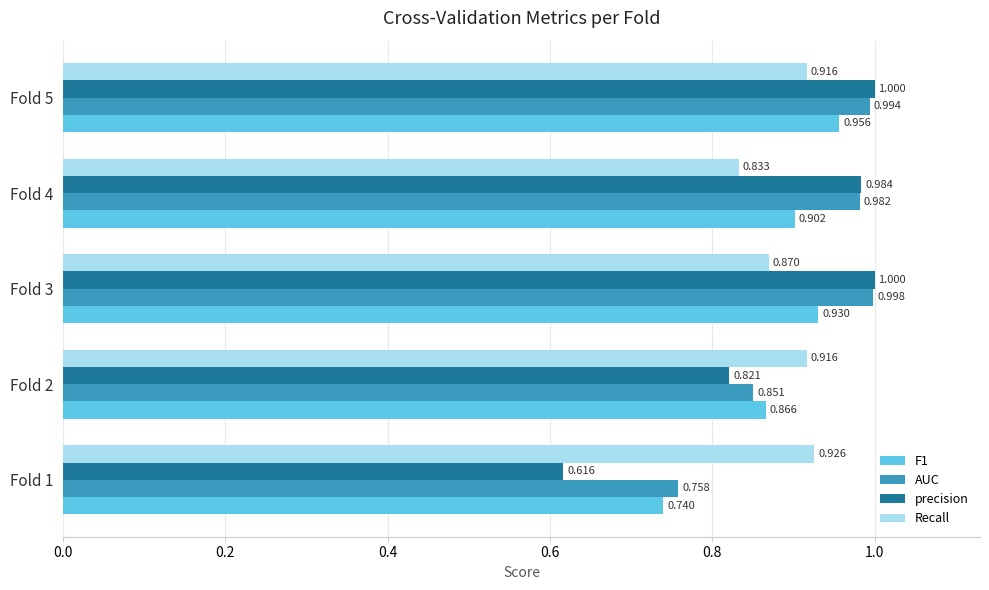

Which series has the largest total across all categories?

AUC